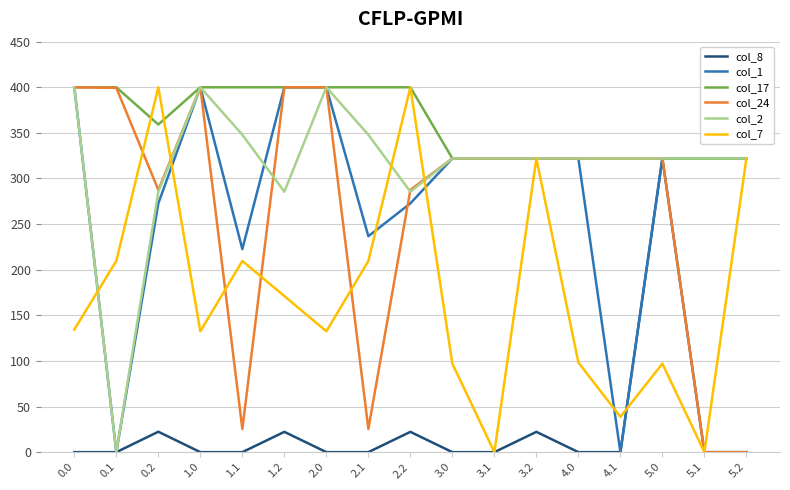

What are all the series names shown in the legend?

col_8, col_1, col_17, col_24, col_2, col_7